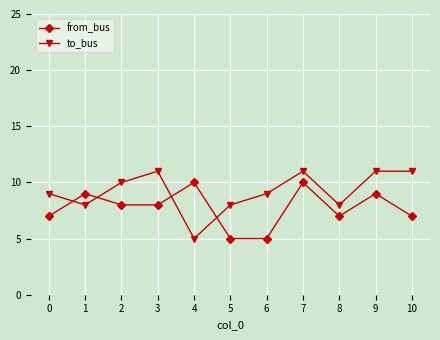

True or false: to_bus has a value of 5 at 4.

True